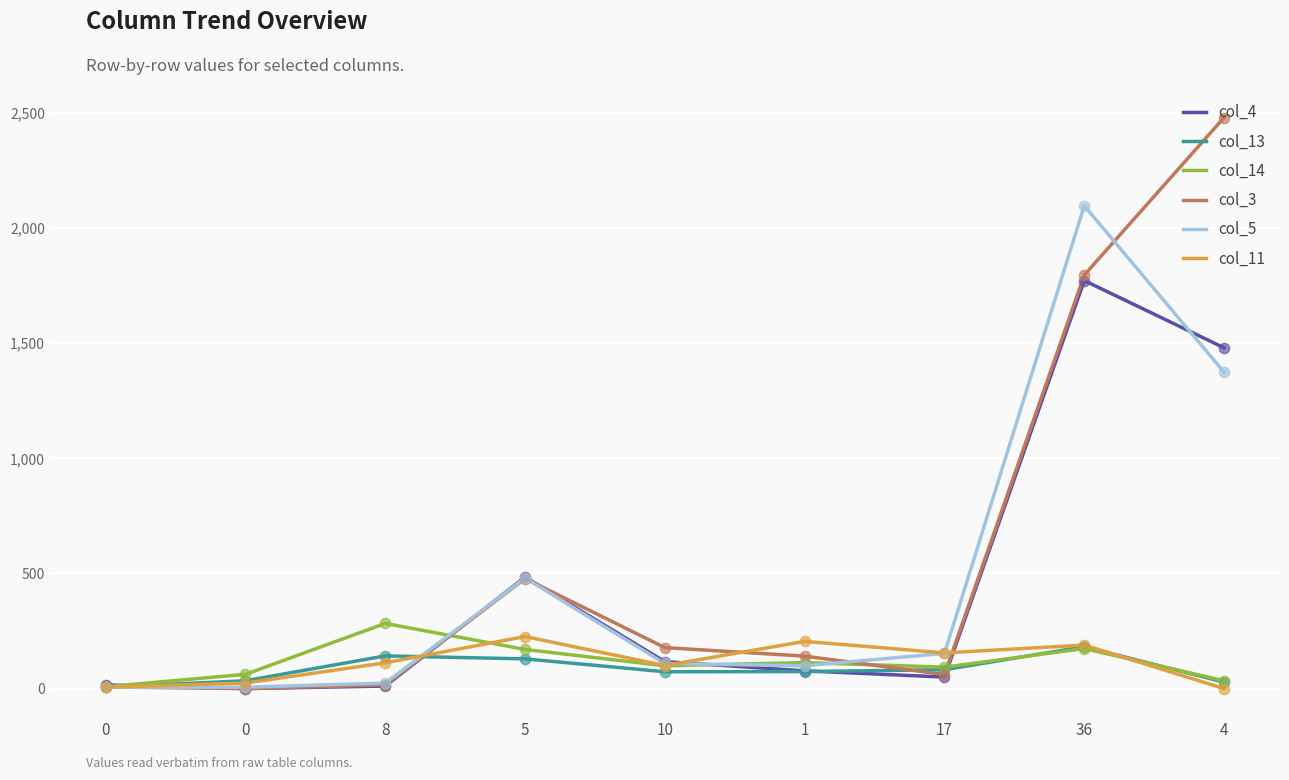

What are all the series names shown in the legend?

col_4, col_13, col_14, col_3, col_5, col_11